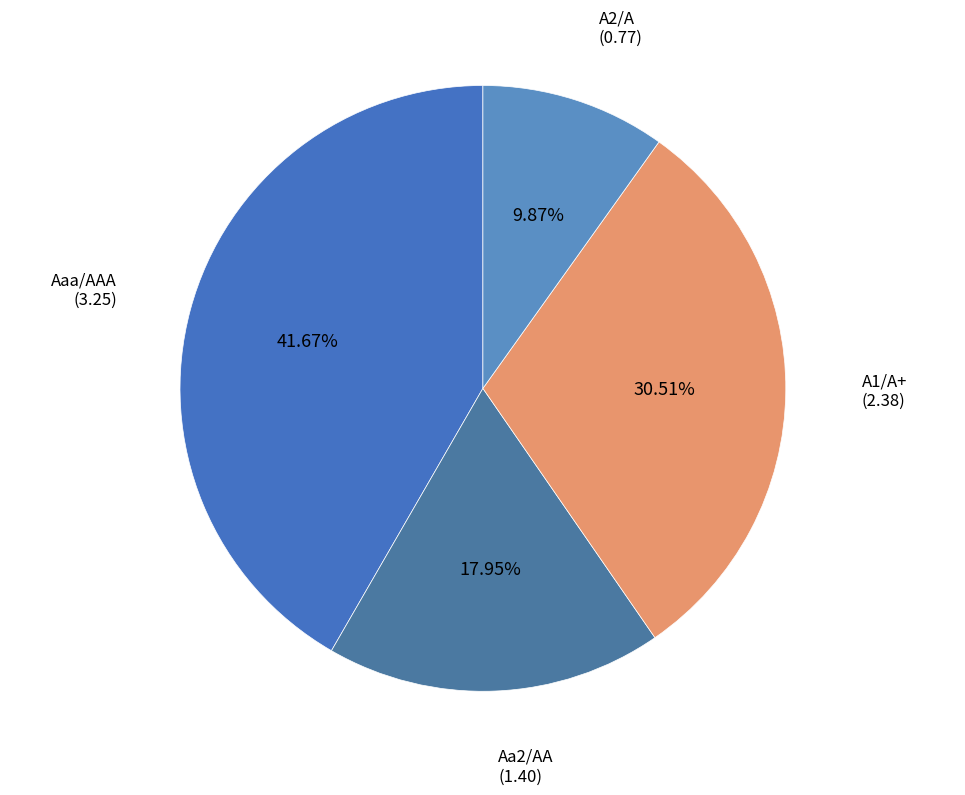

What percentage is the A1/A+ slice, to the nearest percent?

31%